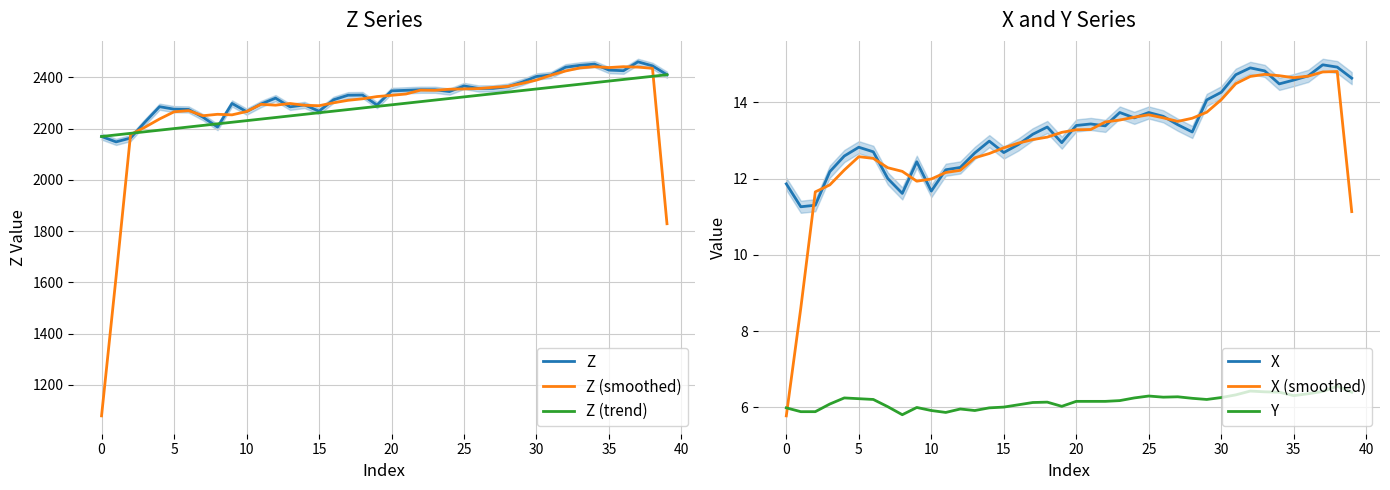

Rank the series by their maximum value, from highest to lowest.

Z, Z (smoothed), Z (trend), X, X (smoothed), Y